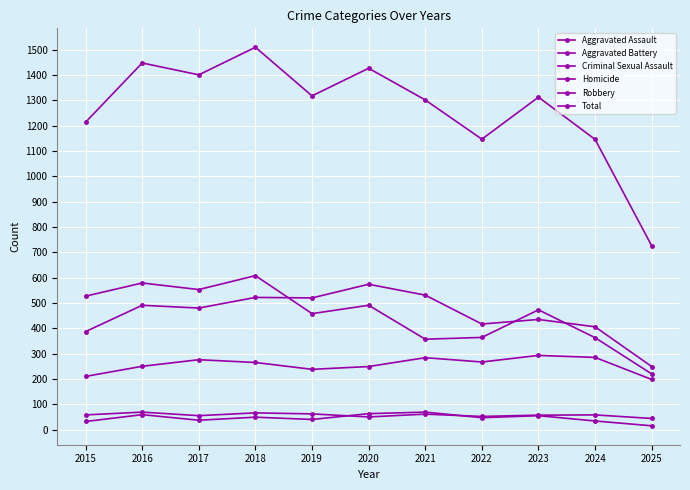

How many lines are shown in the chart?

6